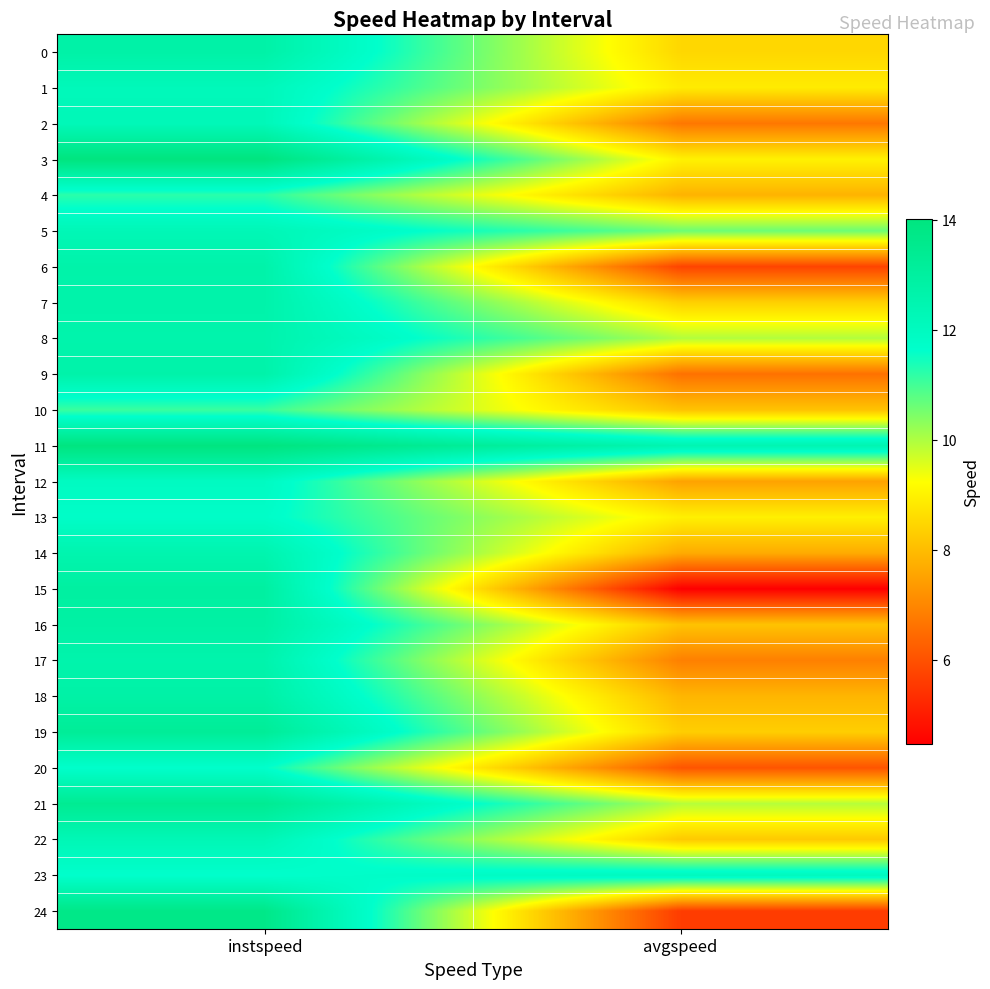

At how many categories does at least one series exceed 12?

2